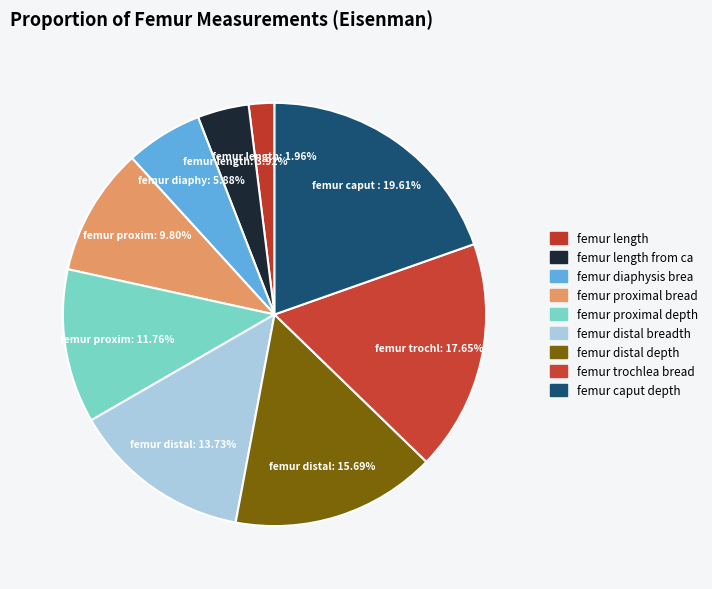

How many segments does this pie chart have?

9